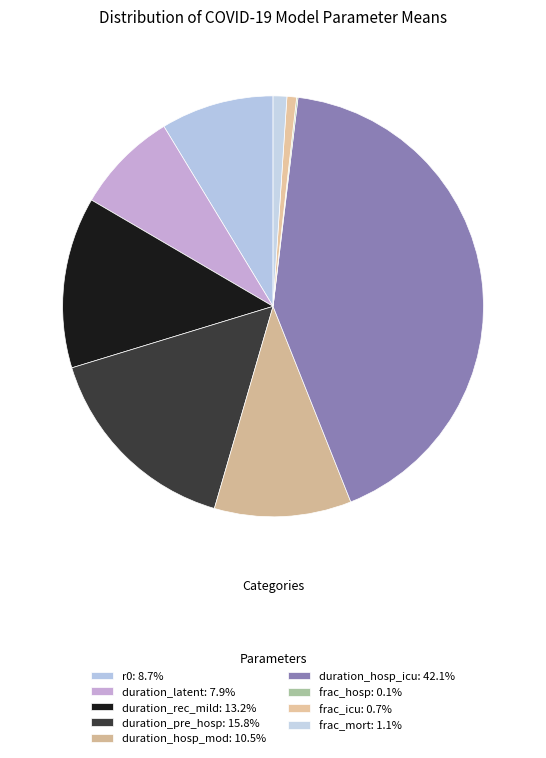

Is frac_hosp the majority of the pie?

No